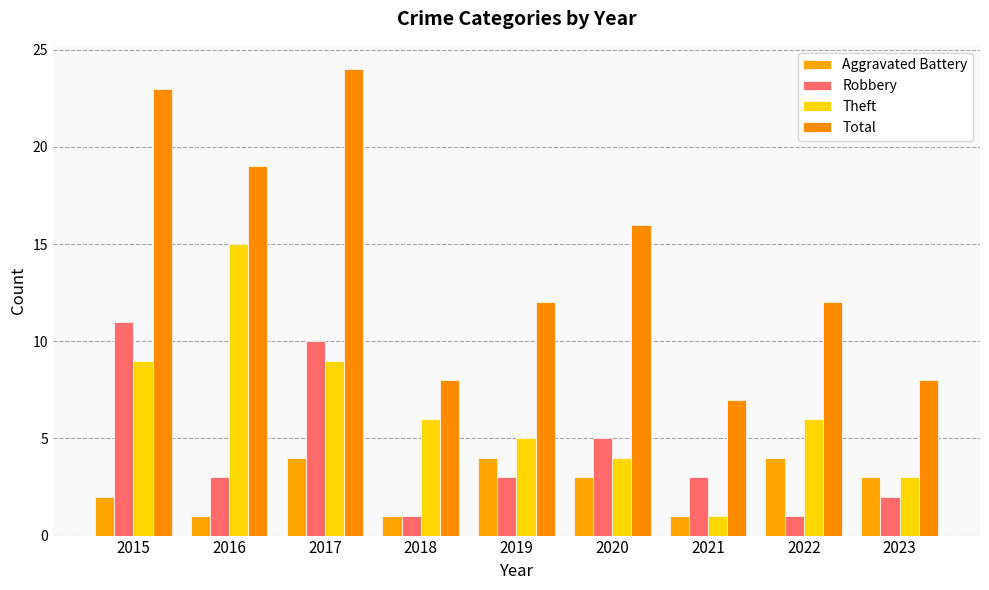

What is the difference between the Robbery values at 2015 and 2016?

8